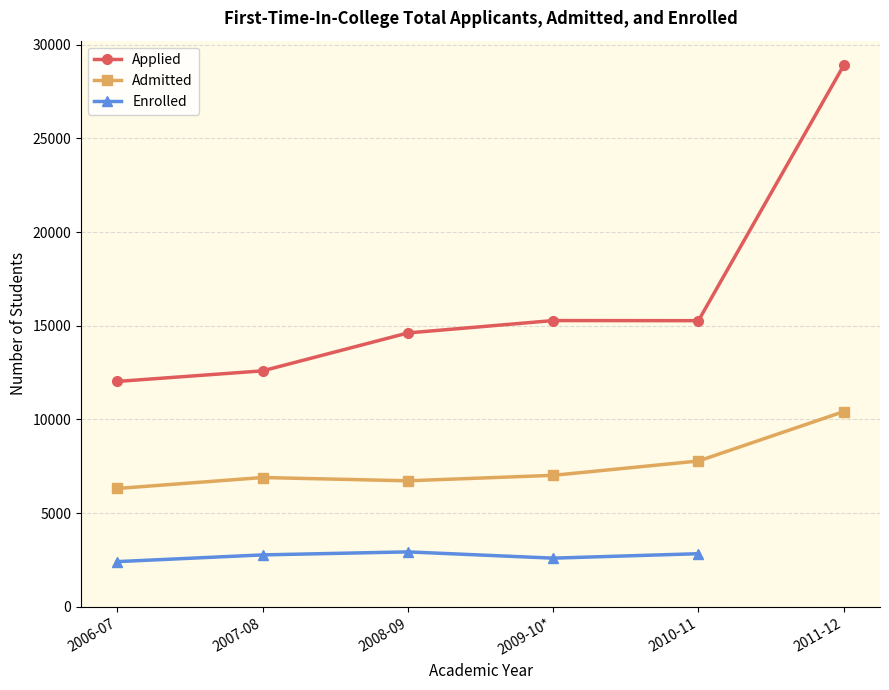

What is the difference between the Applied values at 2006-07 and 2007-08?

565